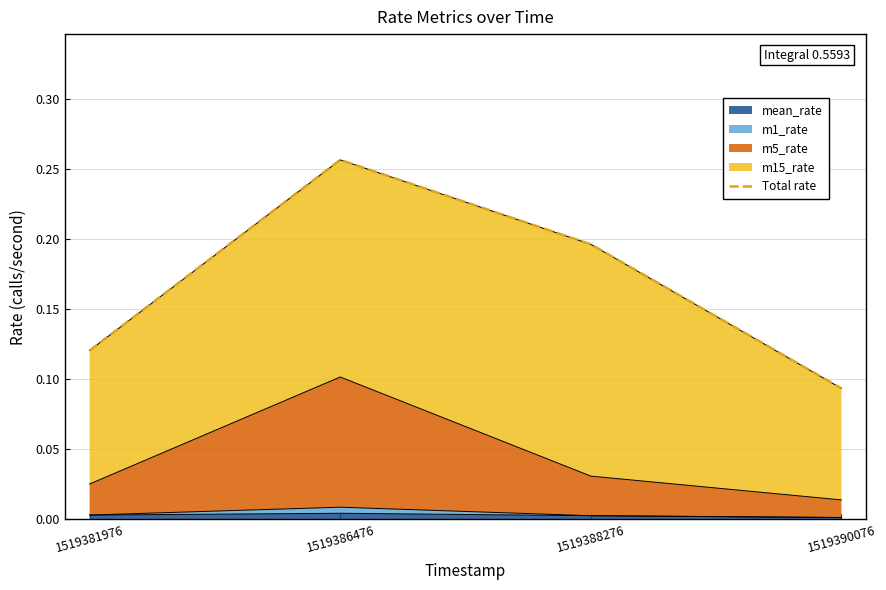

Rank the categories by value from lowest to highest.

1519390076, 1519381976, 1519388276, 1519386476